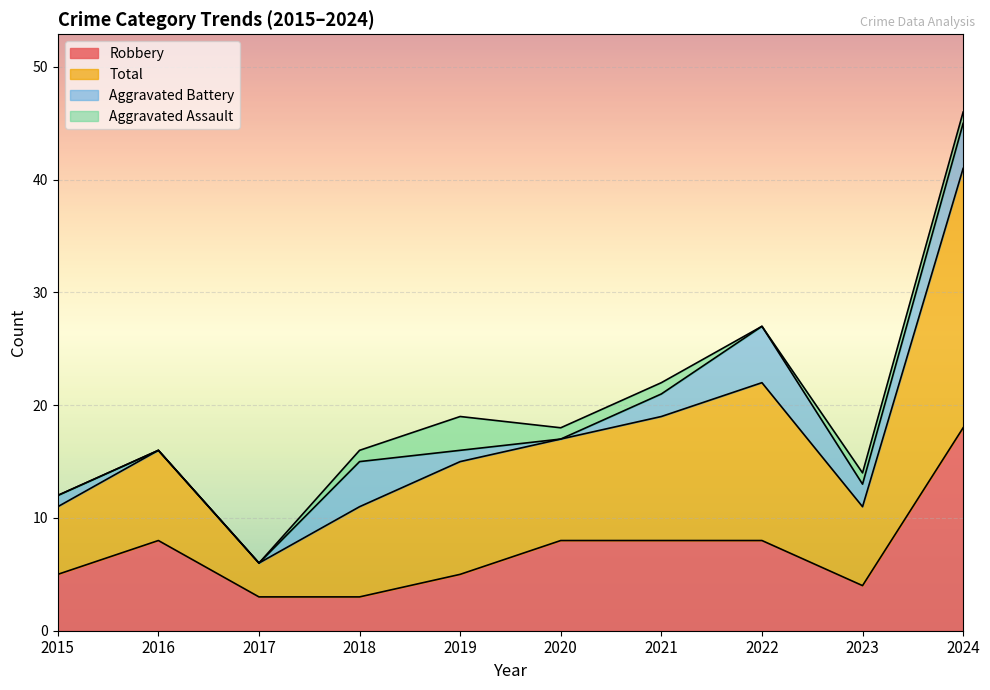

What is the difference between the maximum and second lowest values in the Robbery series?

15